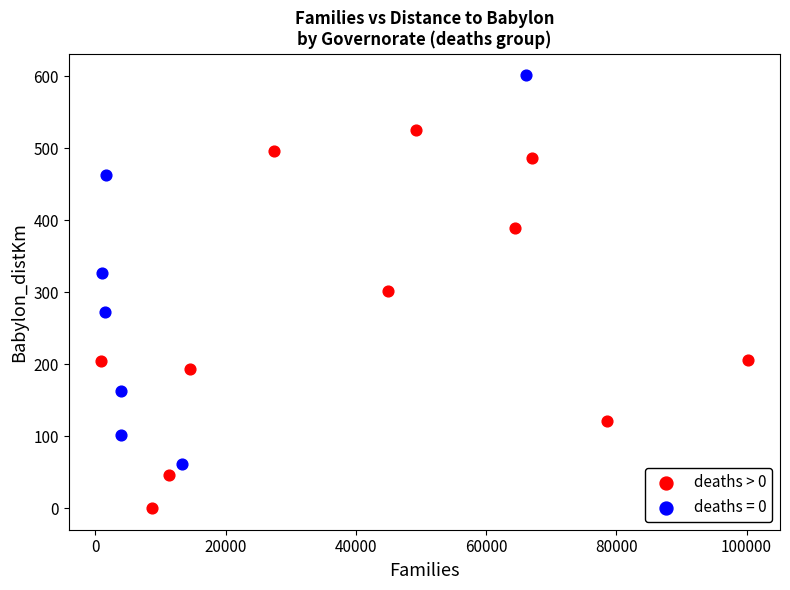

Which series contains the highest Y value?

deaths = 0